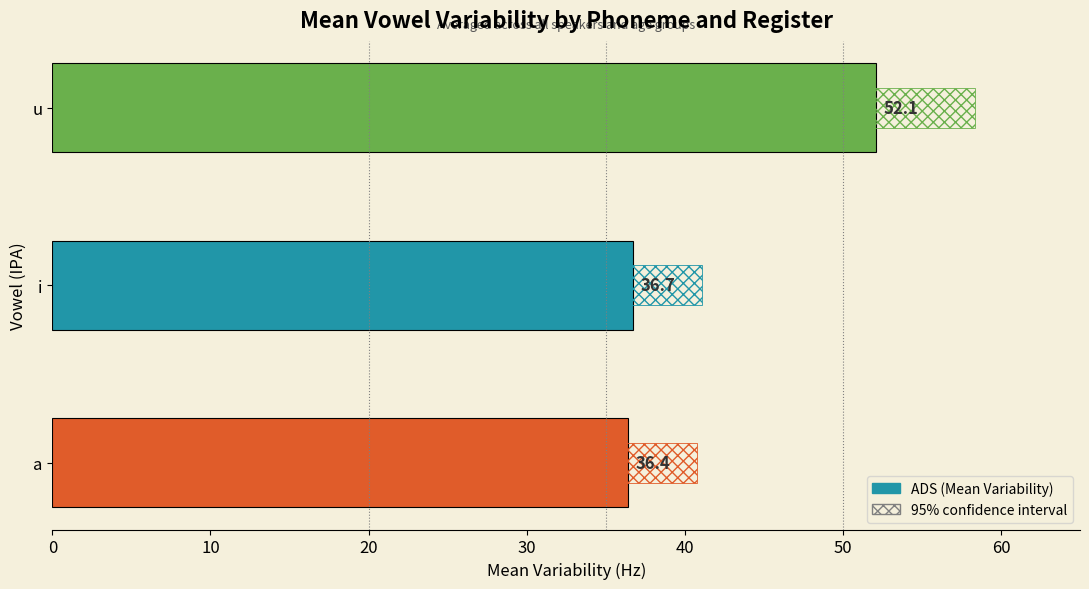

What is the smallest value displayed?

36.4